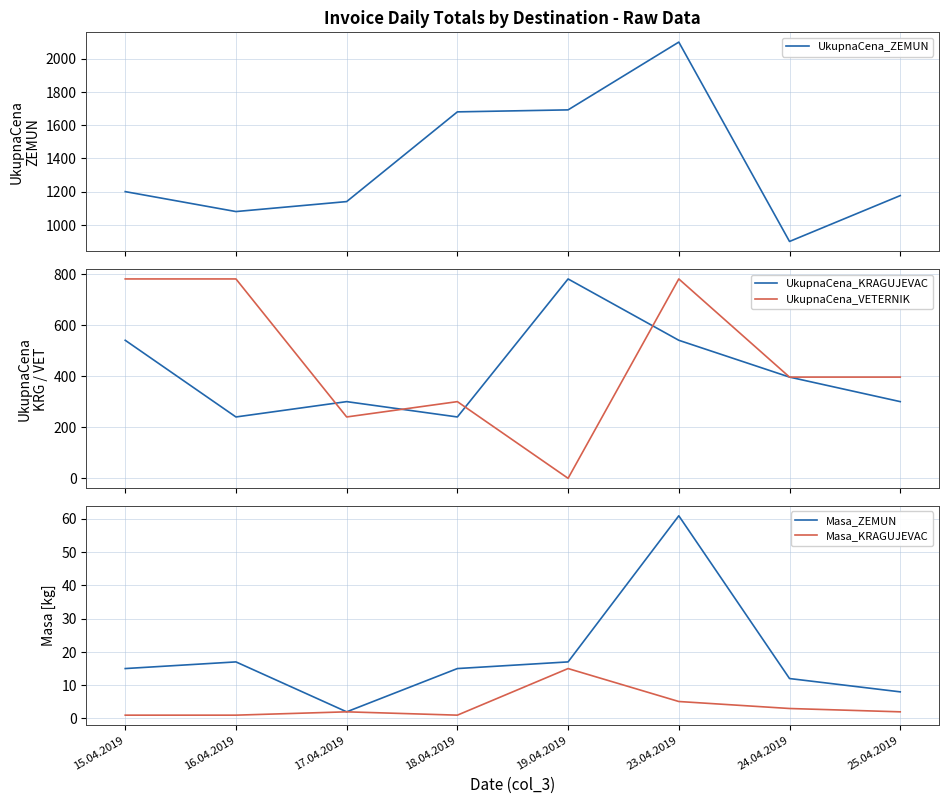

Is the value of UkupnaCena_KRAGUJEVAC at 16.04.2019 greater than the value of Masa_ZEMUN at 25.04.2019?

Yes